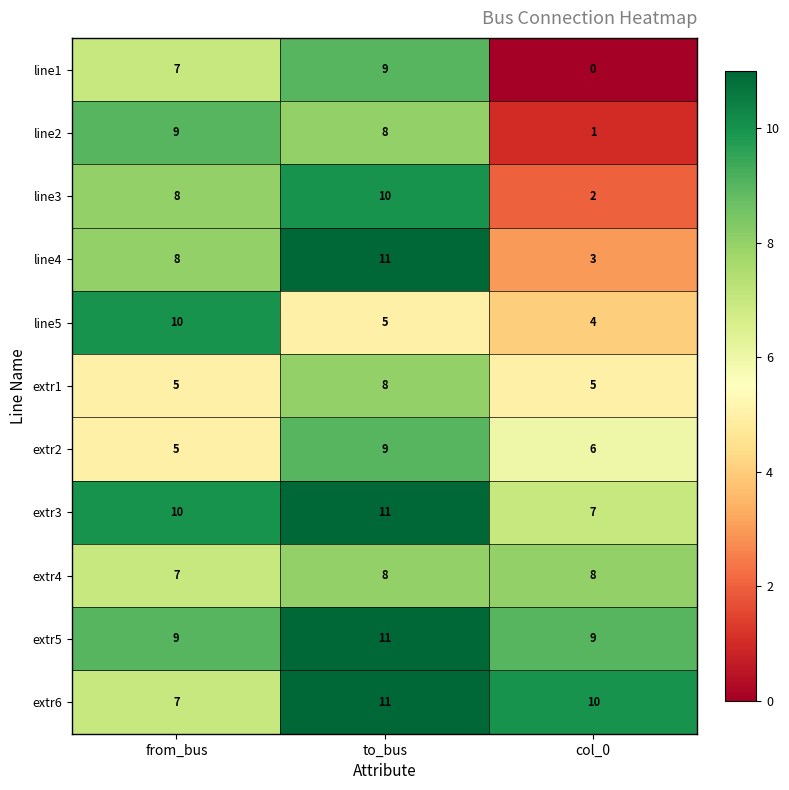

Which series has the widest spread of values?

line1